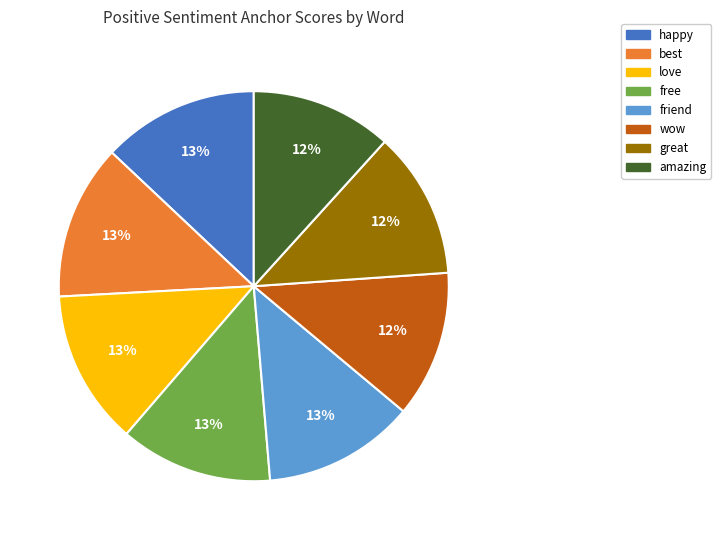

Is there a majority slice in this chart?

No